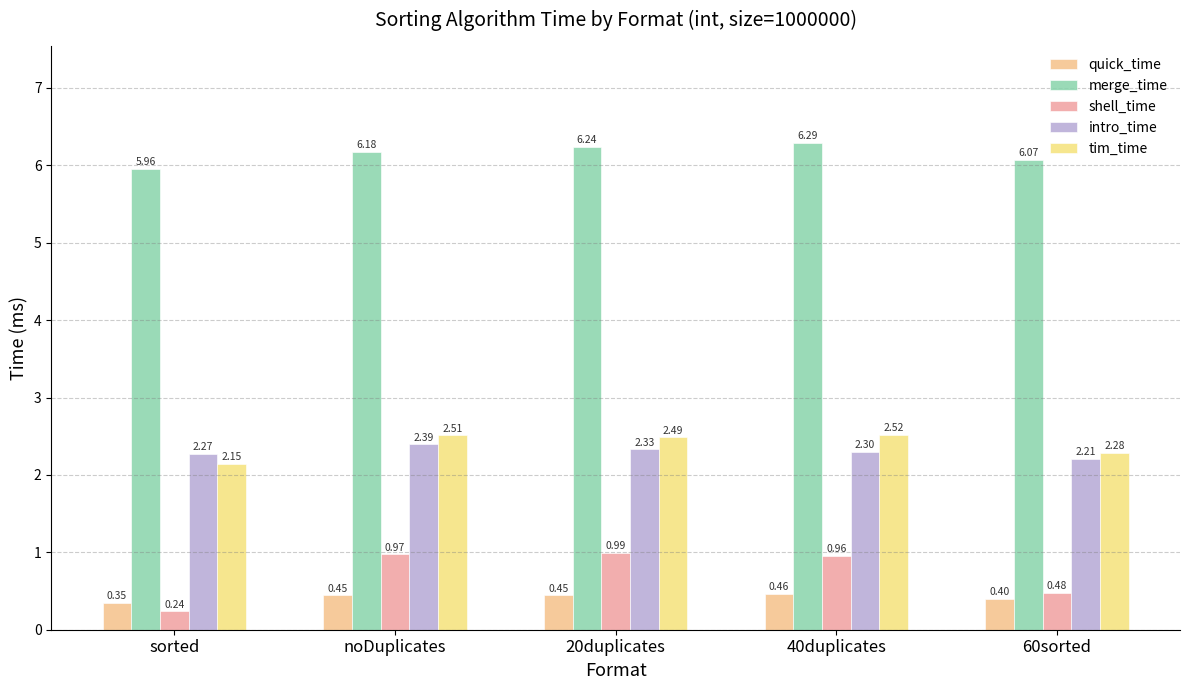

The intro_time series shows 2.3 at sorted. True or false?

True